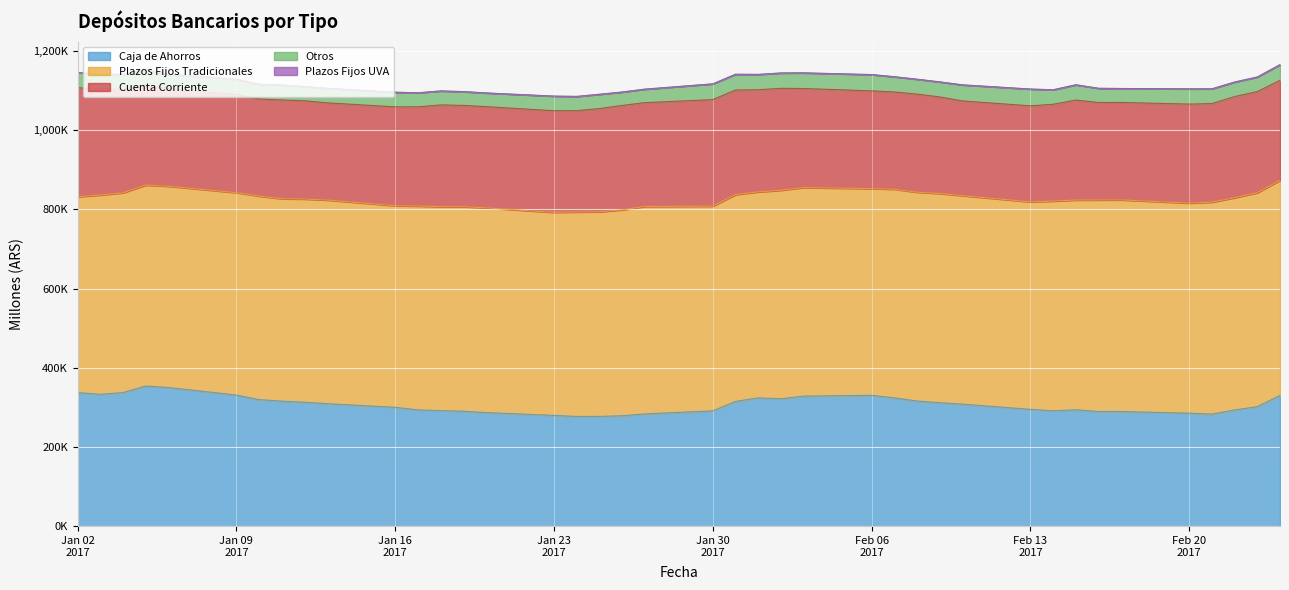

True or false: Plazos Fijos UVA and Otros cross at least once.

False